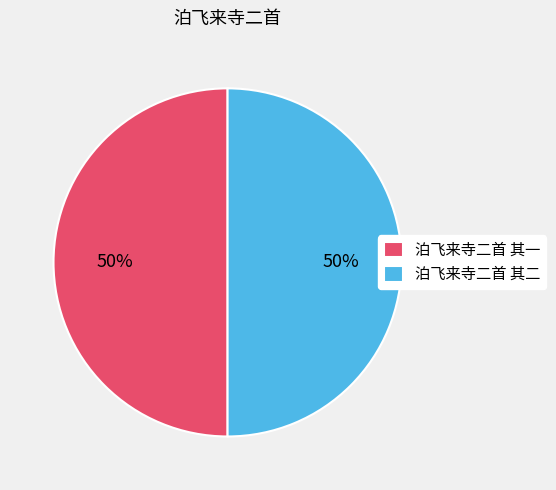

Count the number of slices in the pie.

2